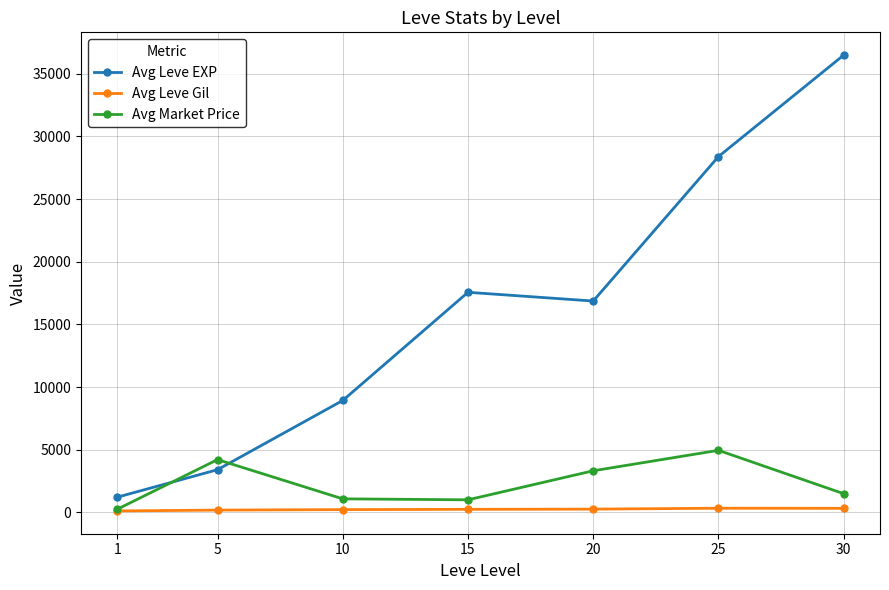

True or false: Avg Leve Gil and Avg Leve EXP intersect in this chart.

False